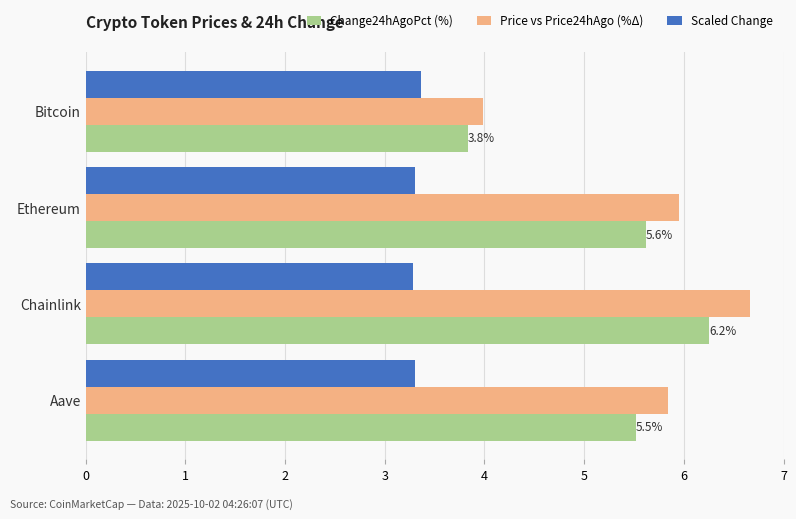

Which series has the largest range (max minus min)?

Price vs Price24hAgo (%Δ)